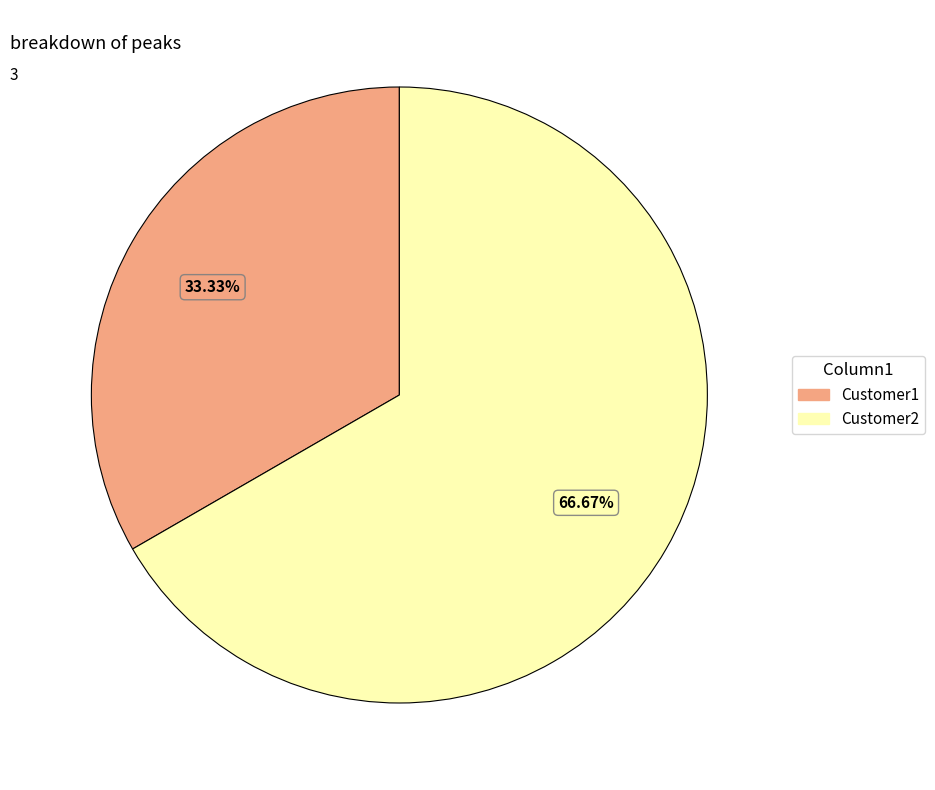

To the nearest percent, what is the difference between the Customer2 and Customer1 slice percentages?

33%